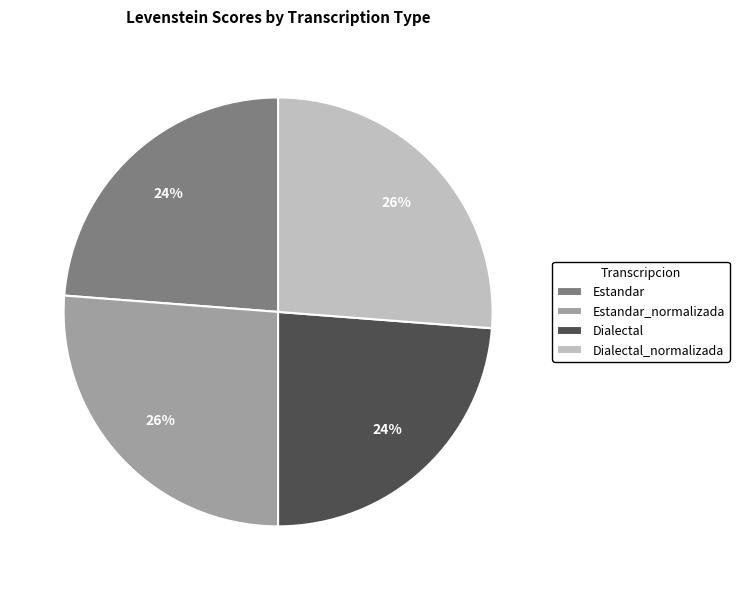

How many slices are in this pie chart?

4